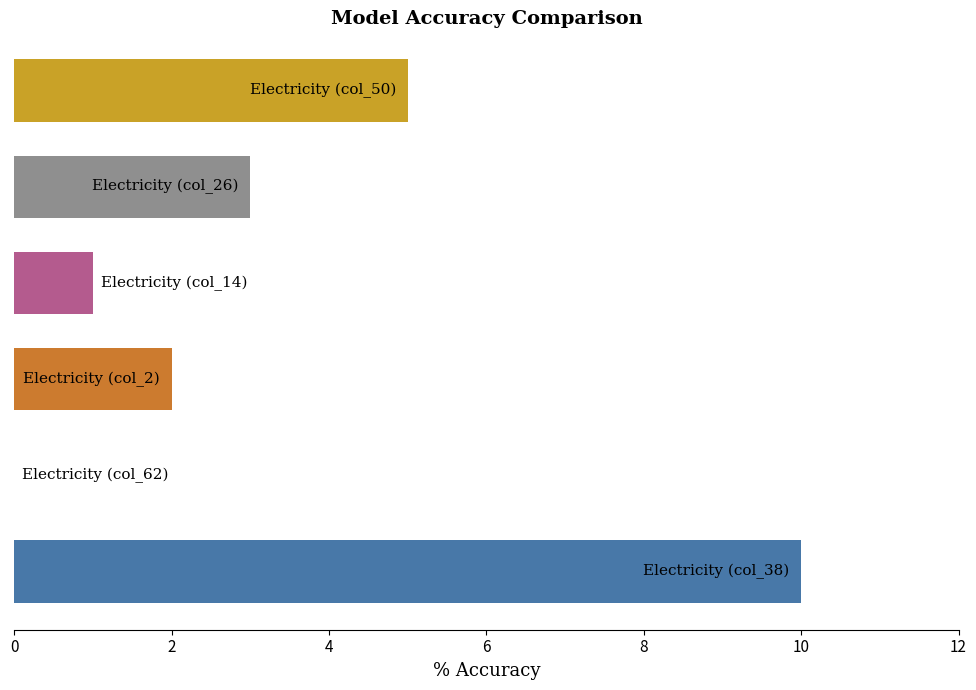

Which series has the largest range (max minus min)?

Electricity